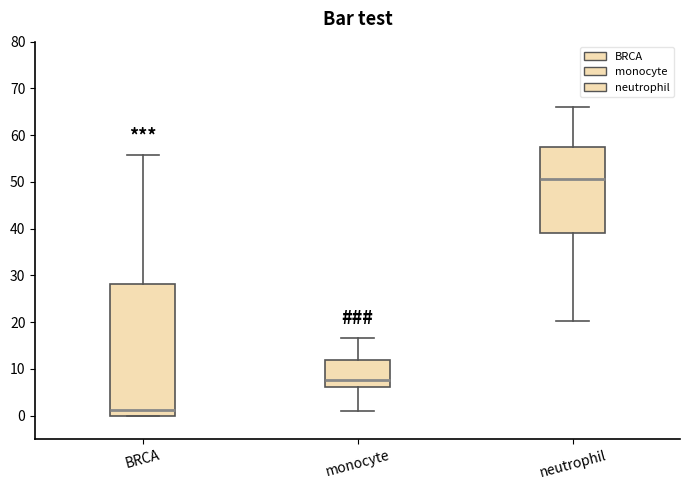

Which box has the lowest median line?

BRCA